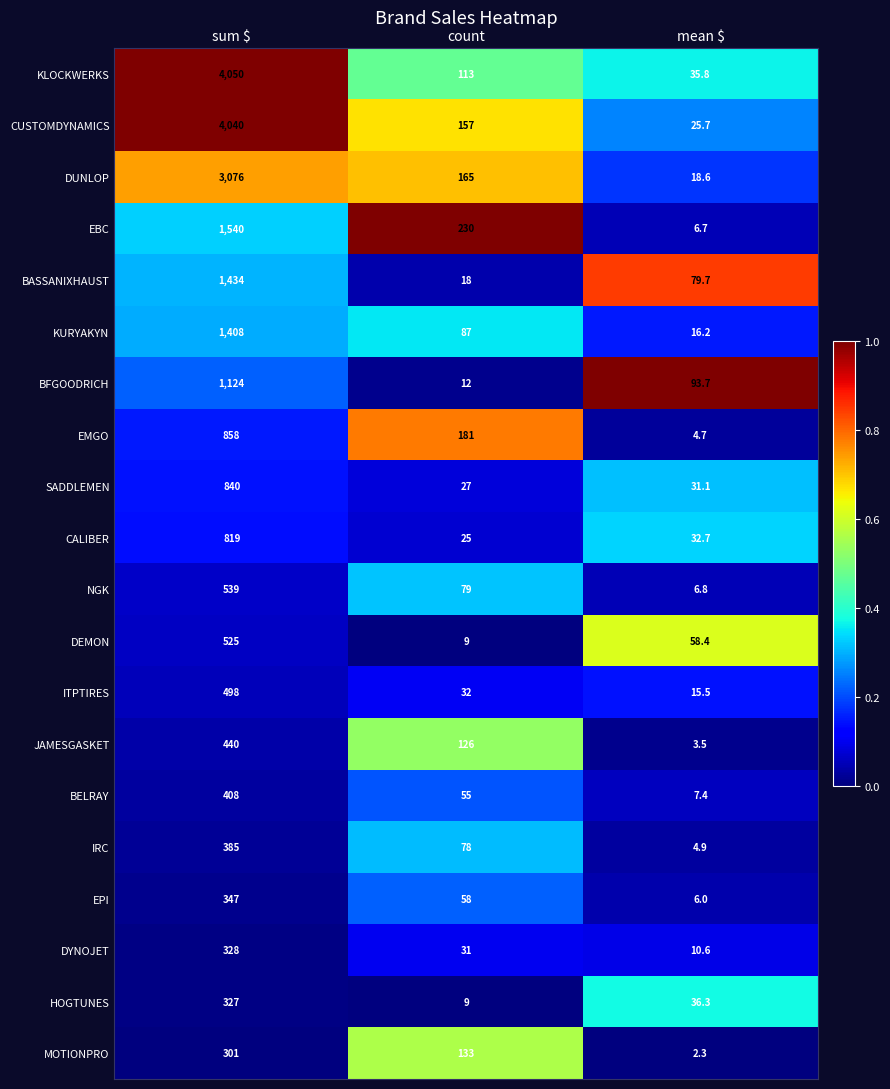

What is the total value across all series at count?

1625.0